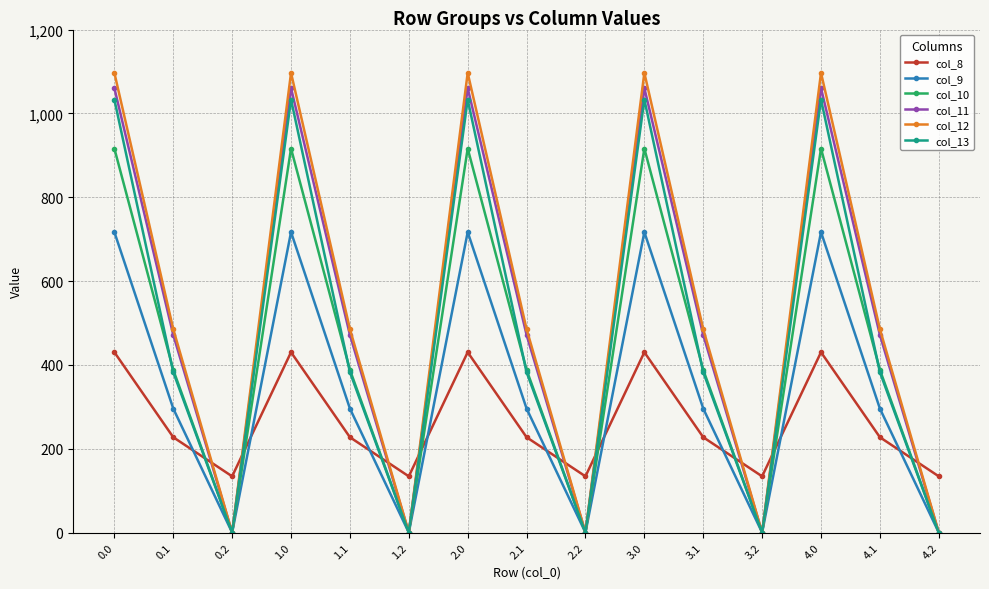

What position from the left is 2.0?

7